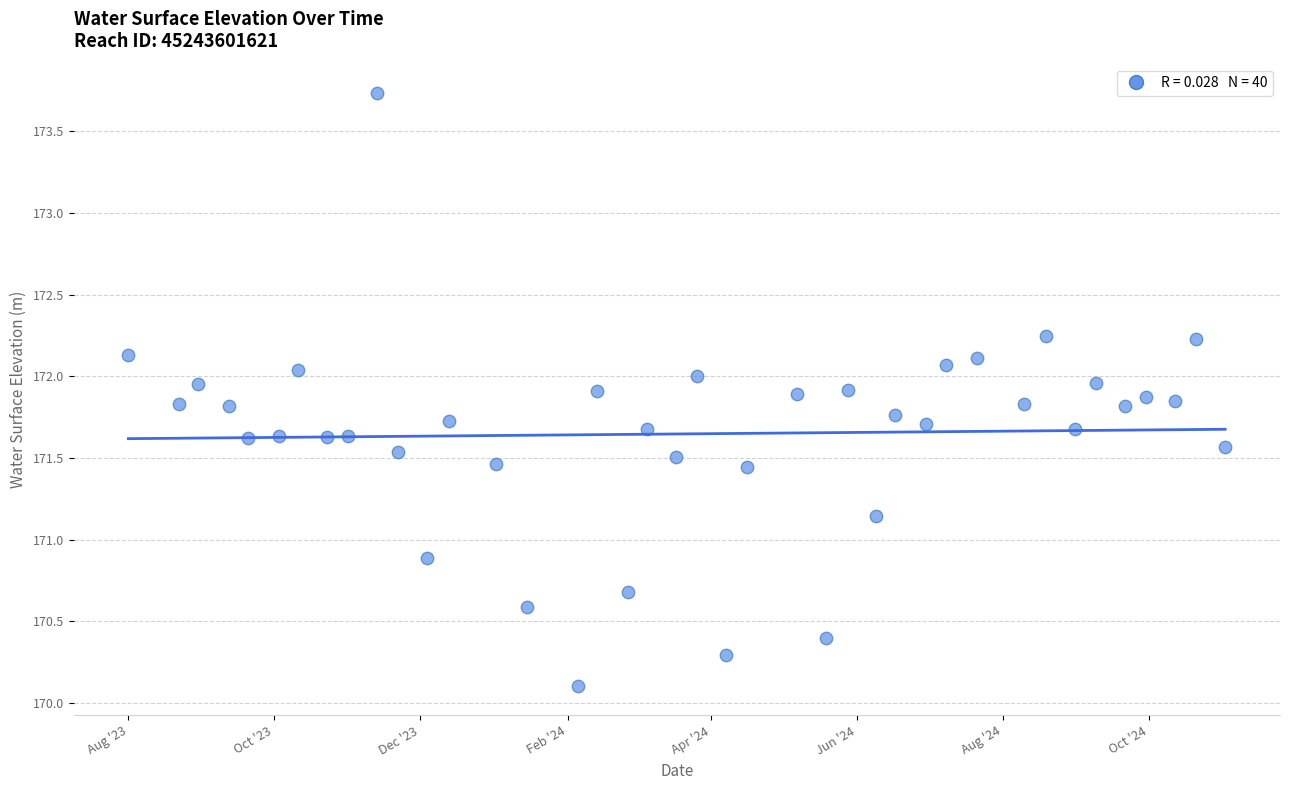

What is the range of Y values (max minus min)?

3.6